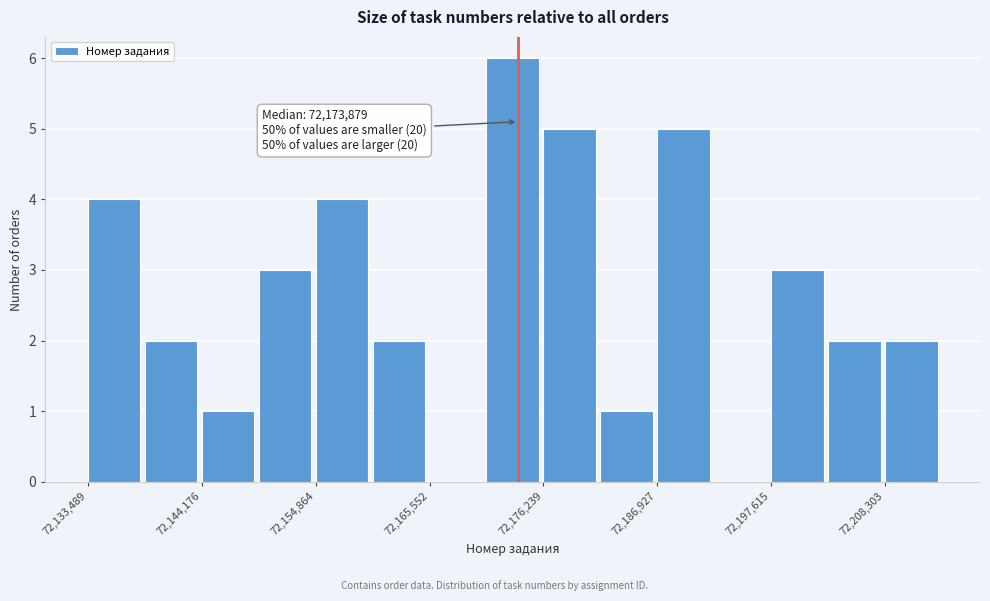

Read against the x-axis, roughly where is the centre of the tallest bar?

72174000